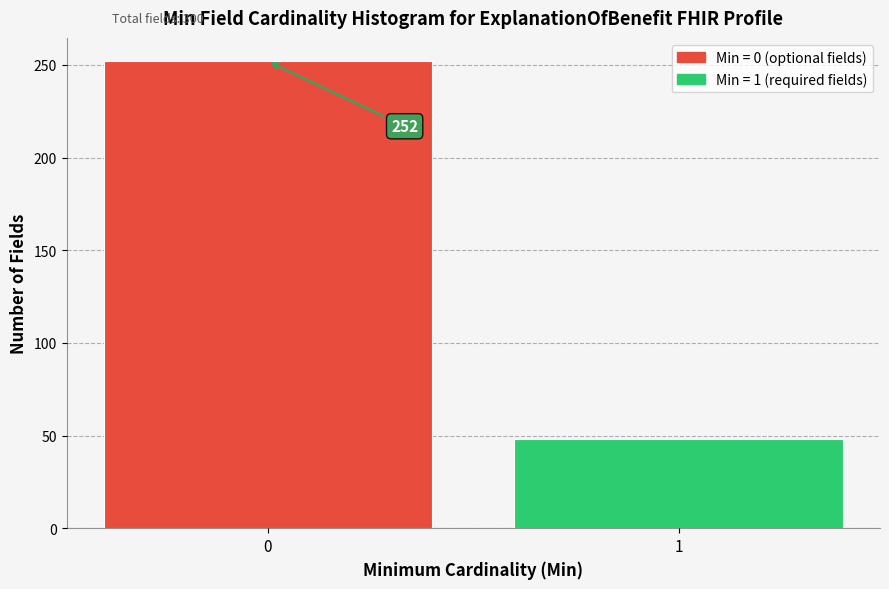

Reading left to right, list all the values displayed in this chart.

252	48